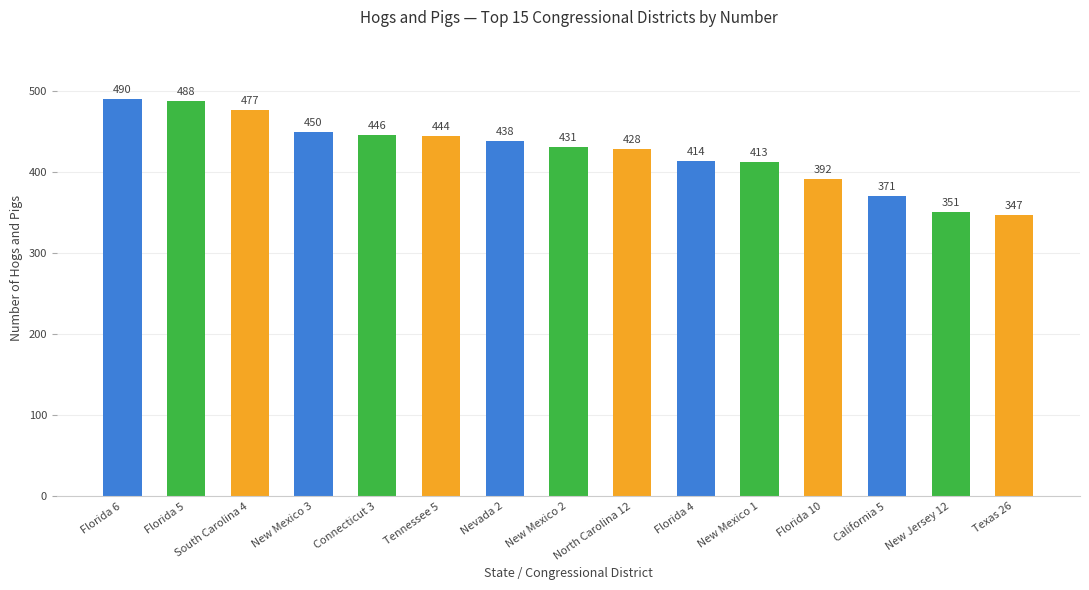

Count the number of data series in this chart.

1